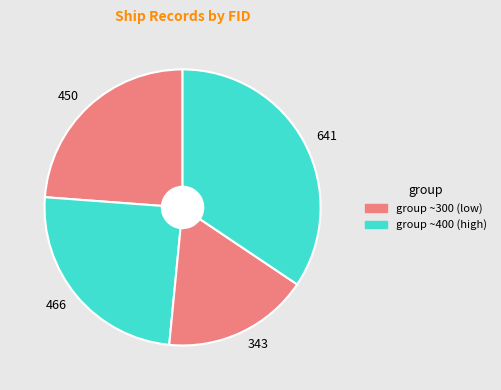

What is the smallest slice in the pie chart?

343